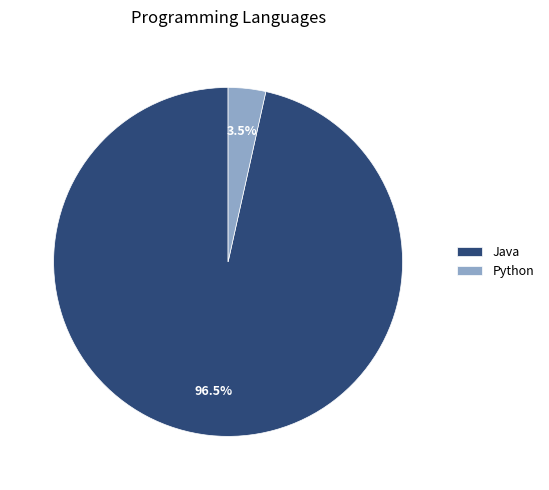

To the nearest percent, what is the difference between the Python and Java slice percentages?

93%